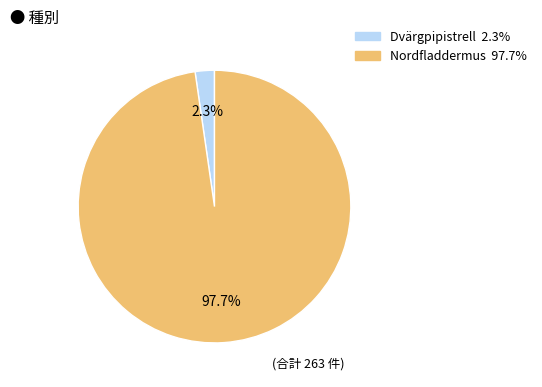

To the nearest percent, what percentage of the pie is Nordfladdermus?

98%